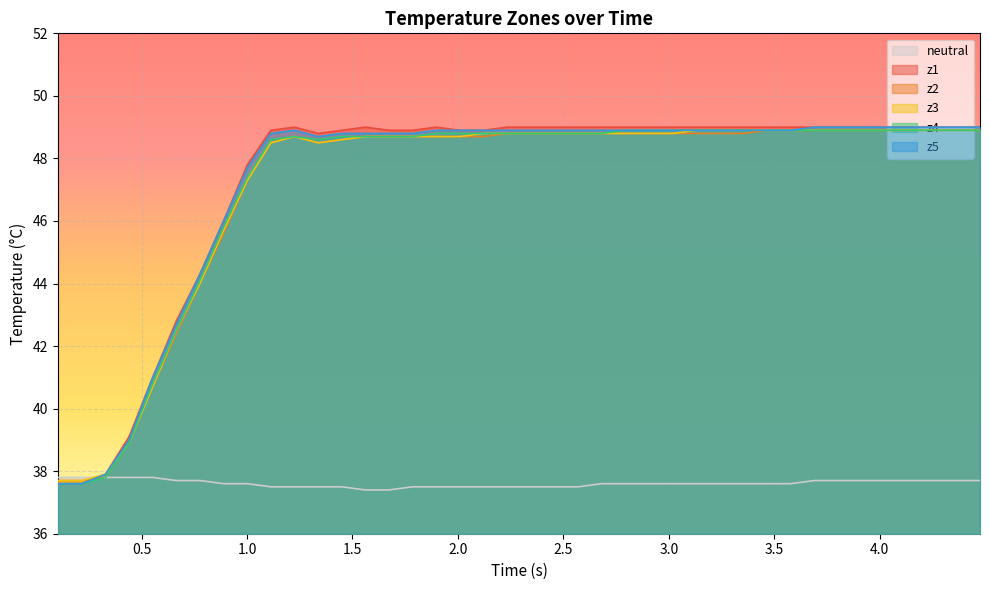

Rank the series by their maximum value, from lowest to highest.

neutral, z2, z3, z4, z1, z5